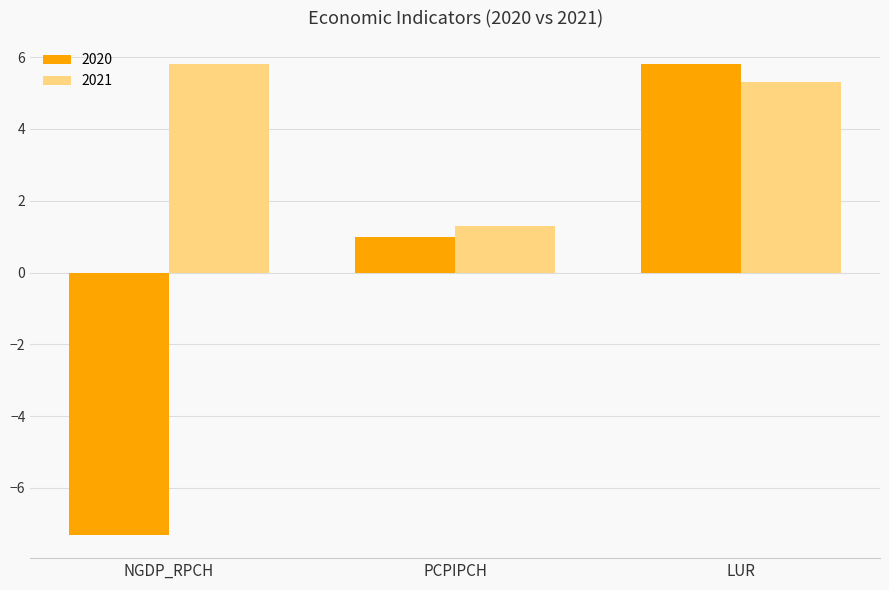

What is the label of the 2nd bar from the right?

PCPIPCH